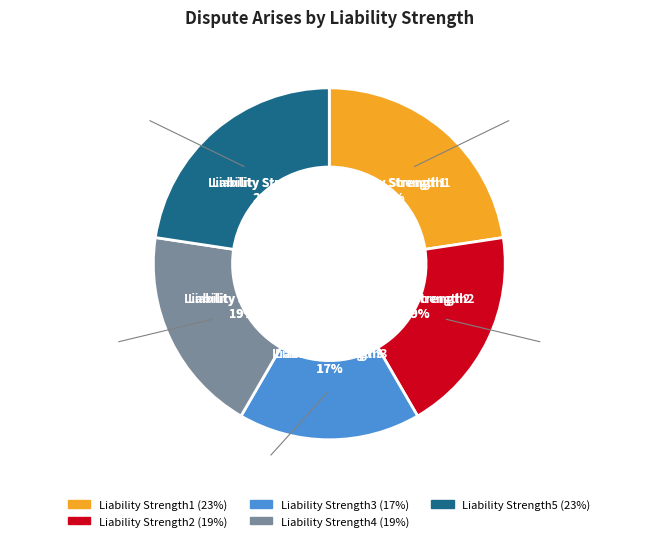

Rank the categories by value from lowest to highest.

Liability Strength3, Liability Strength2, Liability Strength4, Liability Strength1, Liability Strength5